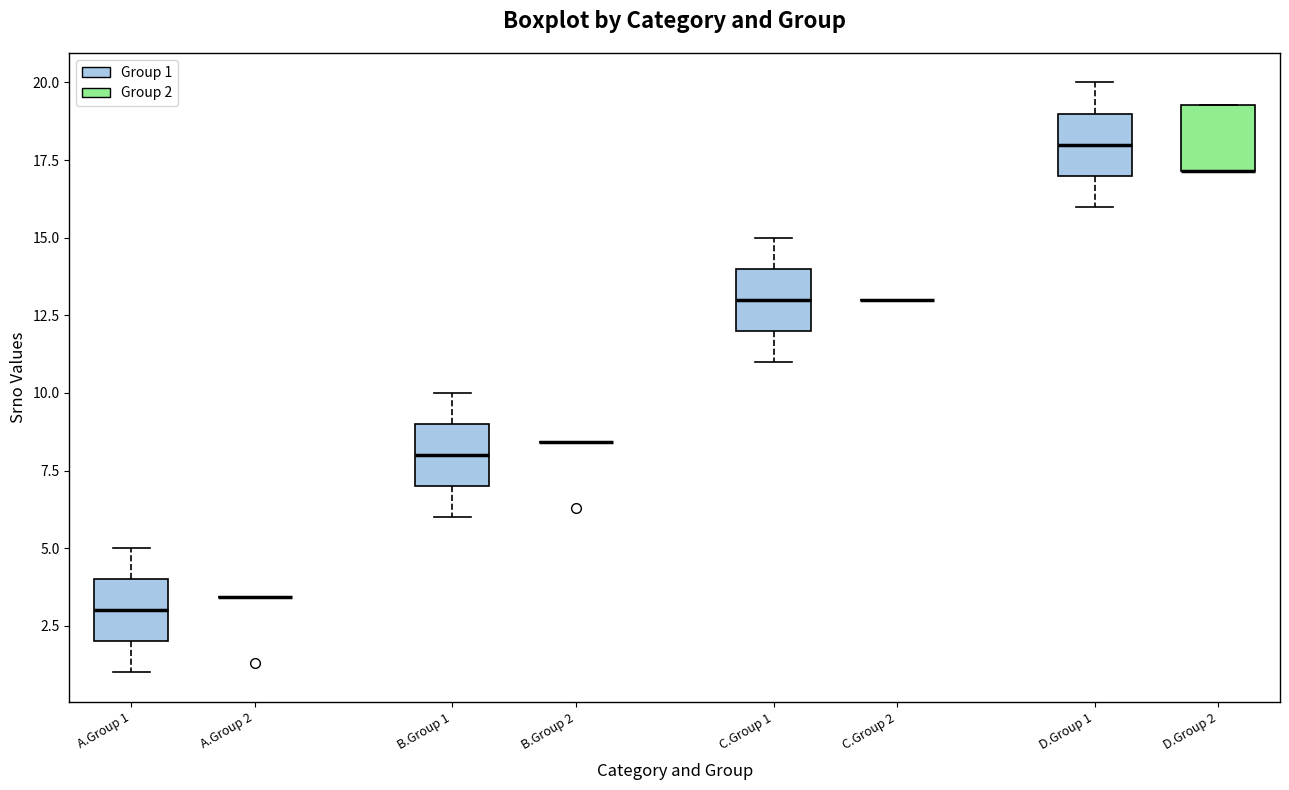

Reading left to right, read every box against the y-axis: the position of its median line, the range the box covers, and the ends of its whiskers. The values are not printed on the chart, so give them approximately, as read against the axis.

A.Group 1 (Group 1): median 3.0, box 2.0 to 4.0, whiskers 1.0 to 5.0
A.Group 1 (Group 2): box collapsed to a line at 3.5, whiskers 3.5 to 3.5
B.Group 1 (Group 1): median 8.0, box 7.0 to 9.0, whiskers 6.0 to 10.0
B.Group 1 (Group 2): box collapsed to a line at 8.5, whiskers 8.5 to 8.5
C.Group 1 (Group 1): median 13.0, box 12.0 to 14.0, whiskers 11.0 to 15.0
C.Group 1 (Group 2): box collapsed to a line at 13.0, whiskers 13.0 to 13.0
D.Group 2 (Group 1): median 18.0, box 17.0 to 19.0, whiskers 16.0 to 20.0
D.Group 2 (Group 2): median 17.0 (drawn on the box's lower edge), box 17.0 to 19.5, whiskers 17.0 to 19.5